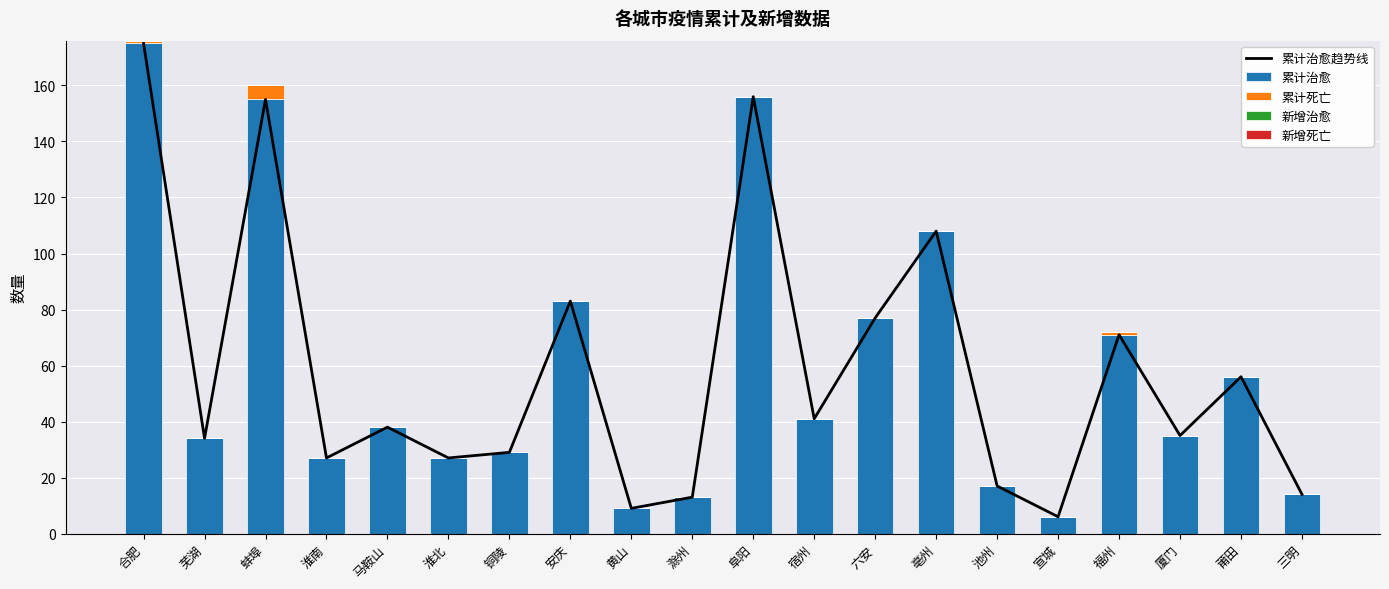

What are all the series names shown in the legend?

累计治愈趋势线, 累计治愈, 累计死亡, 新增治愈, 新增死亡